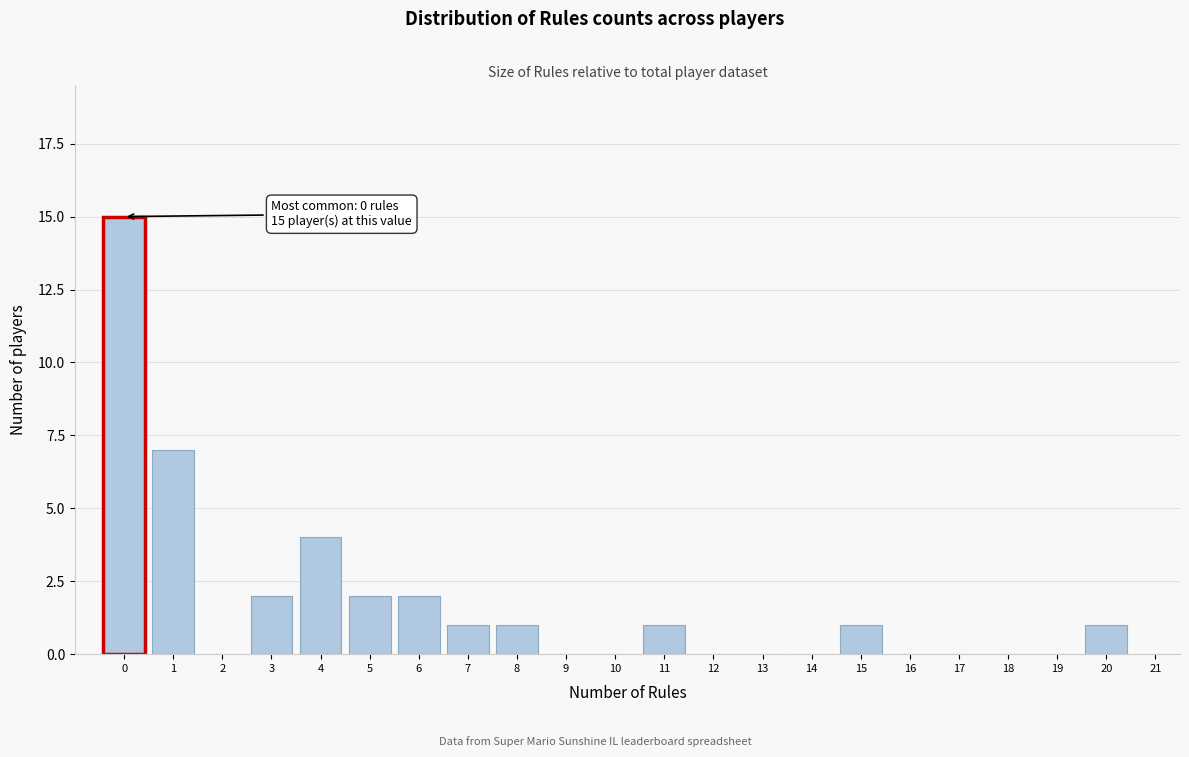

Which range on the x-axis has the tallest bar?

-0.5 to 0.5